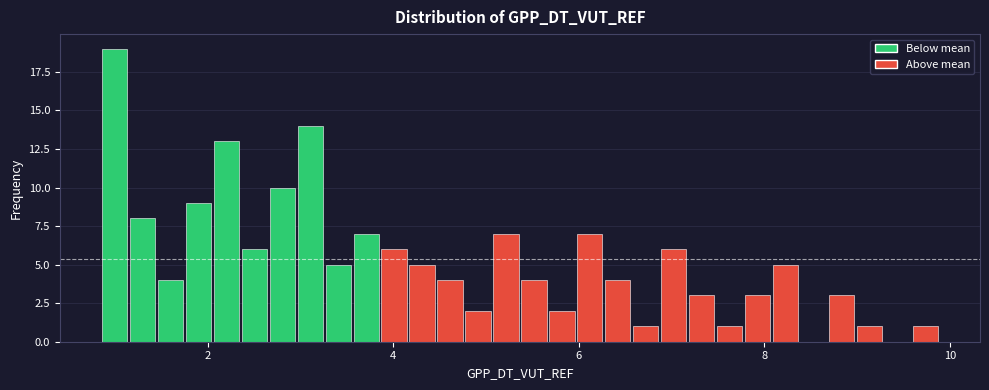

Around what value on the x-axis is the tallest bar? Give the approximate position of its centre, as read against the axis.

1.0